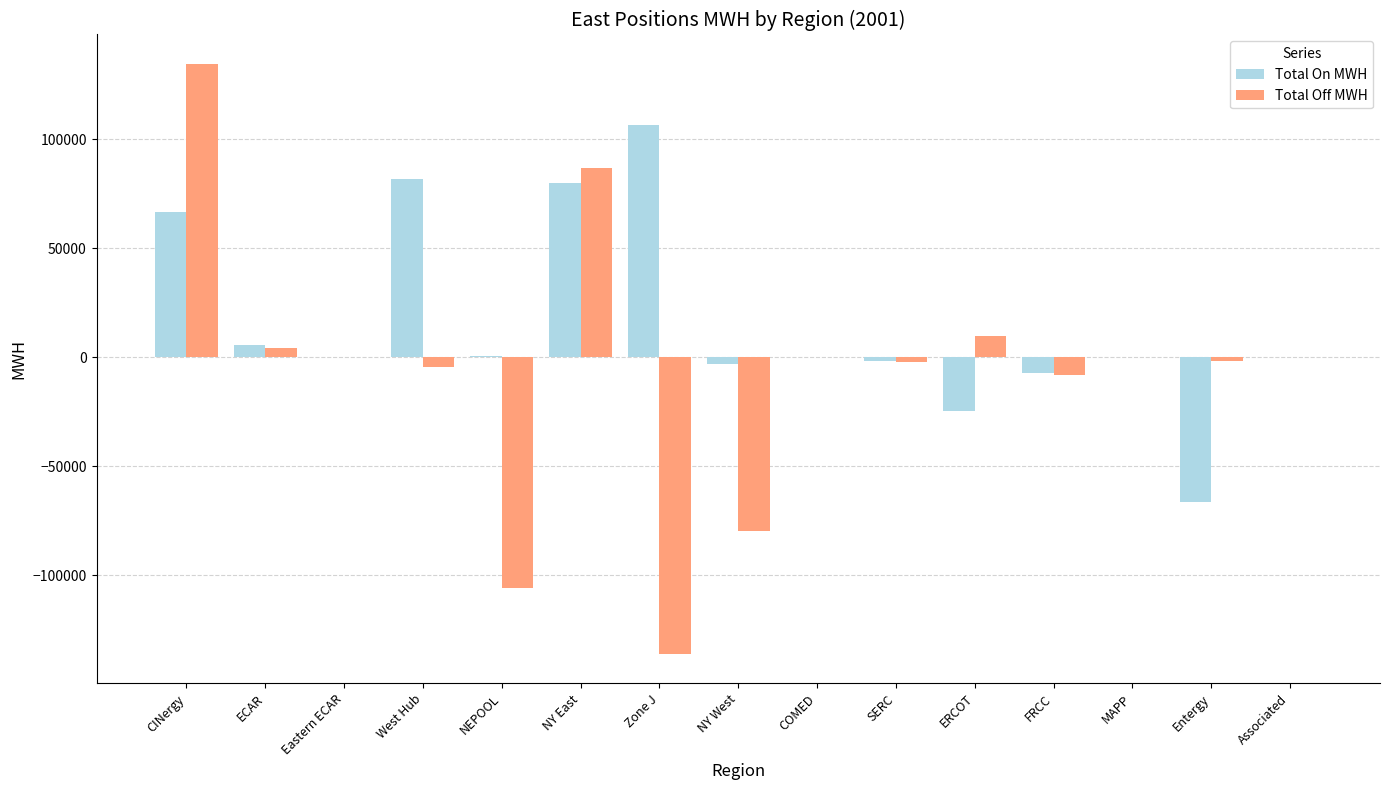

Count the number of categories in the chart.

15